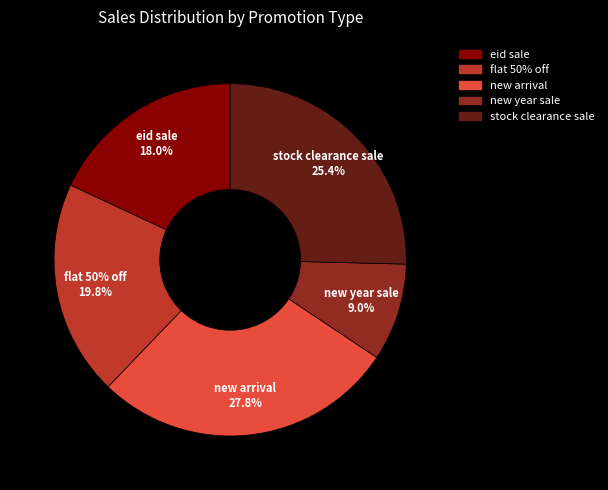

How many segments does this pie chart have?

5